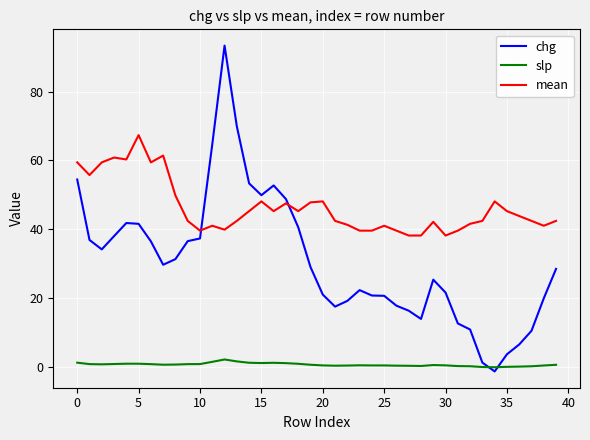

Which series ends up on top after the final intersection of mean and chg?

mean